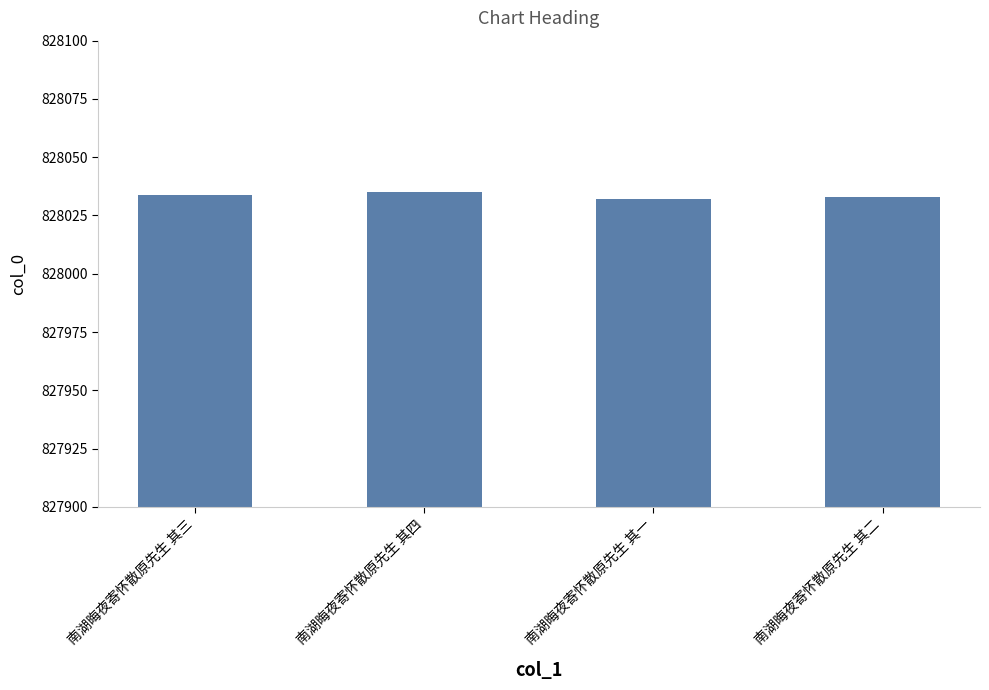

What is the ratio of the value at 南湖晦夜寄怀散原先生 其一 to the value at 南湖晦夜寄怀散原先生 其四?

1.0